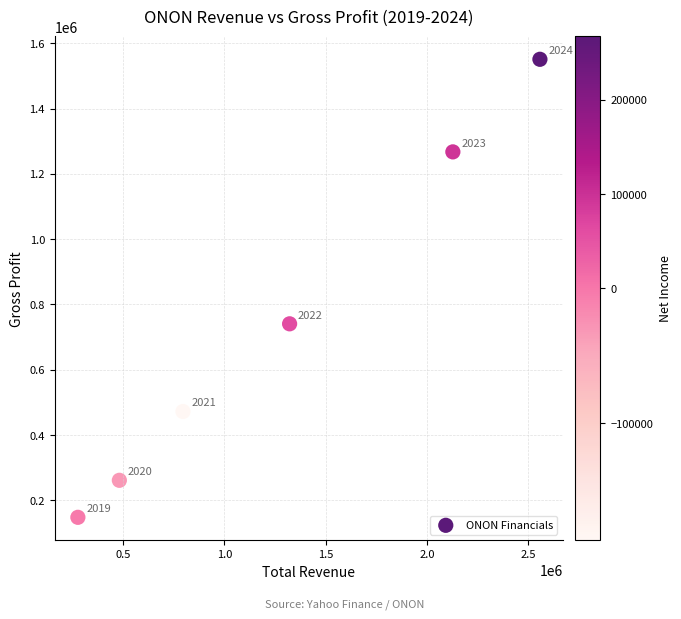

What Y value in the scatter plot is closest to 849500?

740700